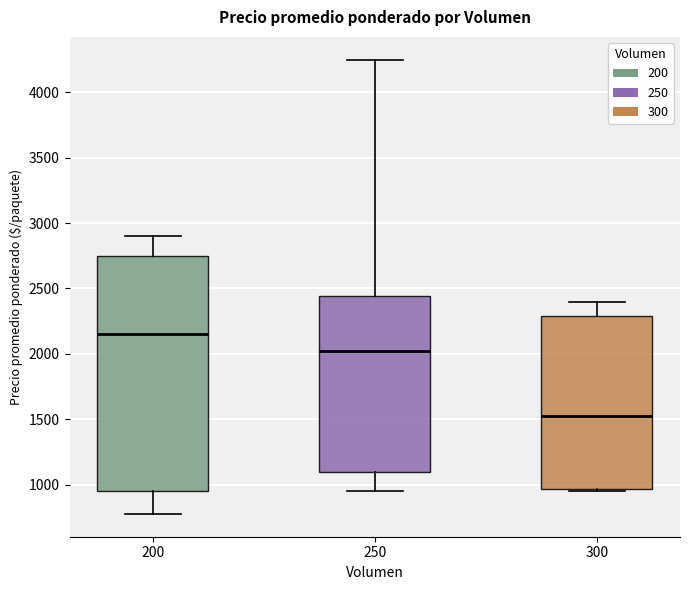

Where is the lower edge of the box at x = 250 on the y-axis? The values are not printed on the chart, so give them approximately, as read against the axis.

1100